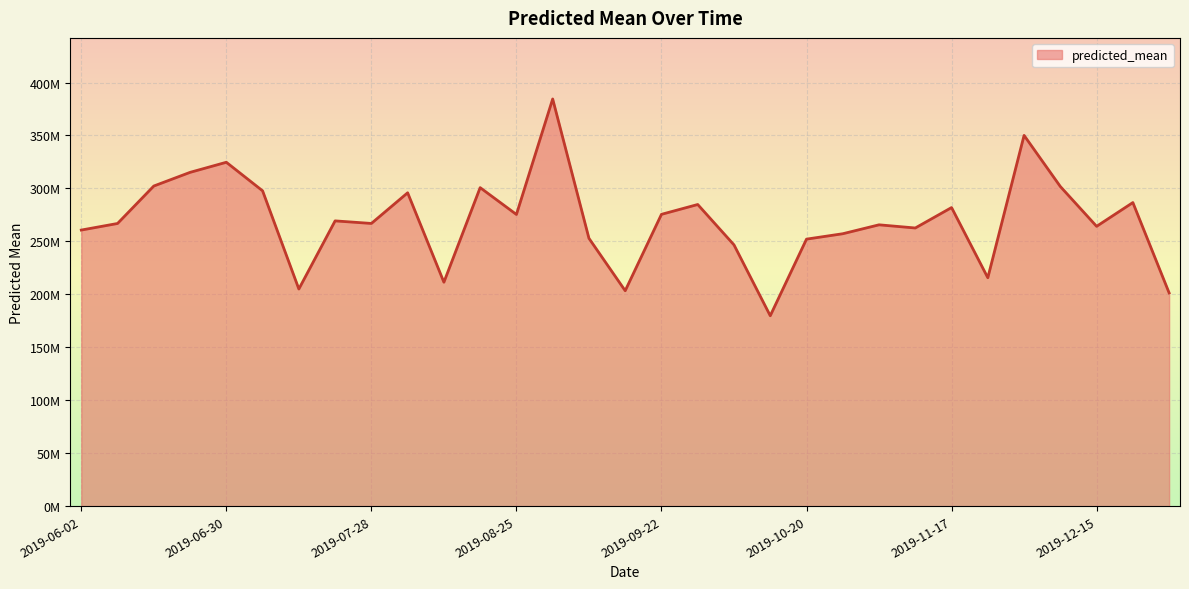

Does the chart have visible grid lines?

Yes